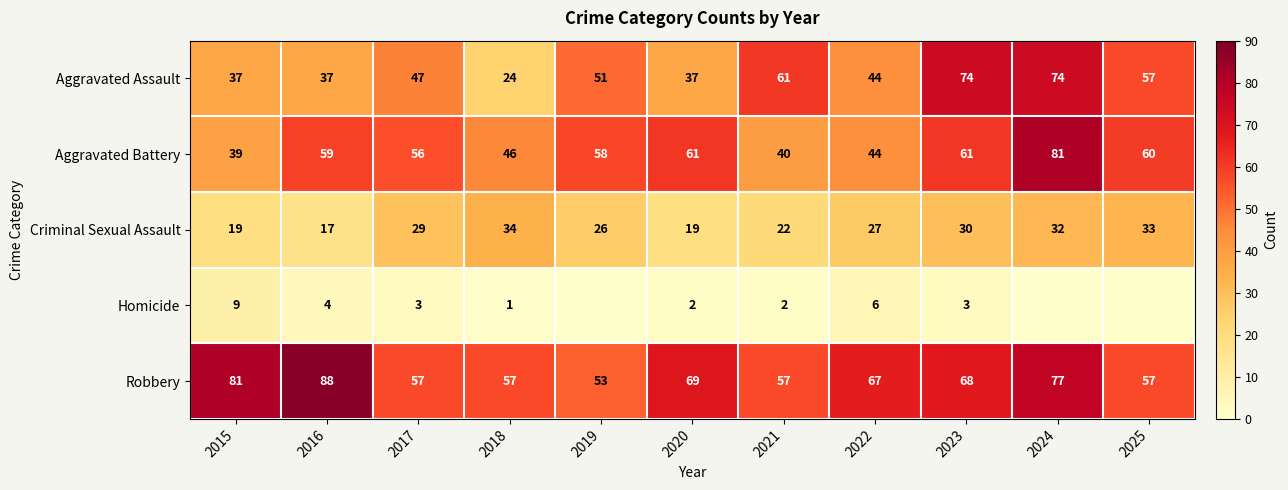

Is the value of Aggravated Assault at 2018 greater than the value of Criminal Sexual Assault at 2024?

No